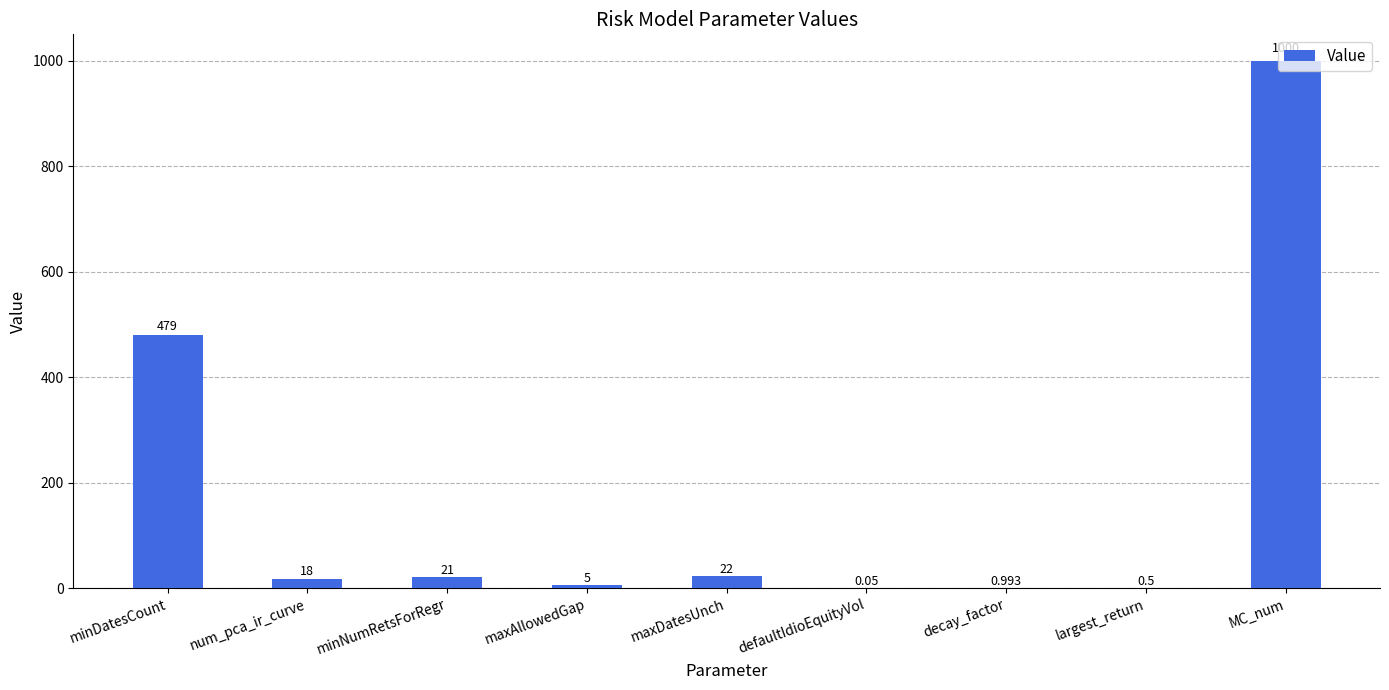

At which category does the chart reach its peak across all series?

MC_num